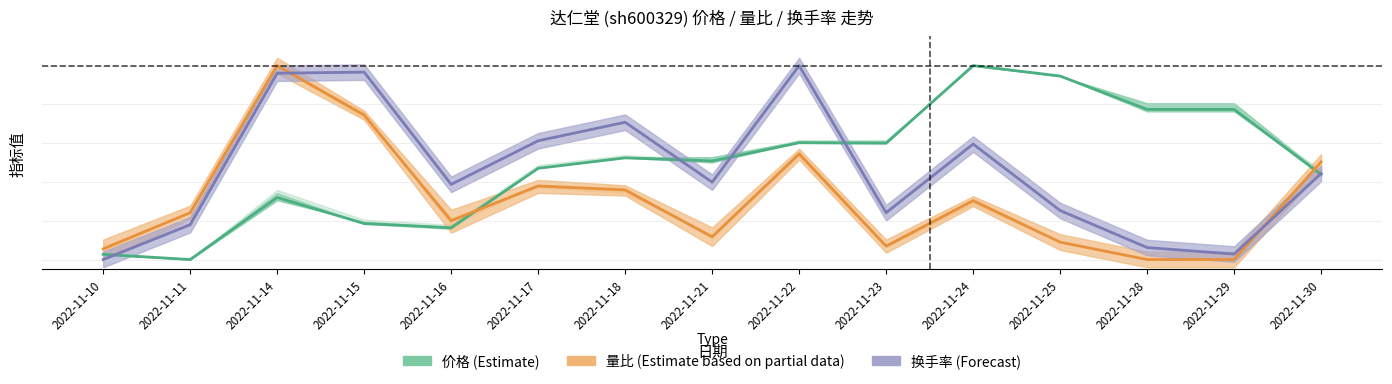

Count the number of data series in this chart.

3